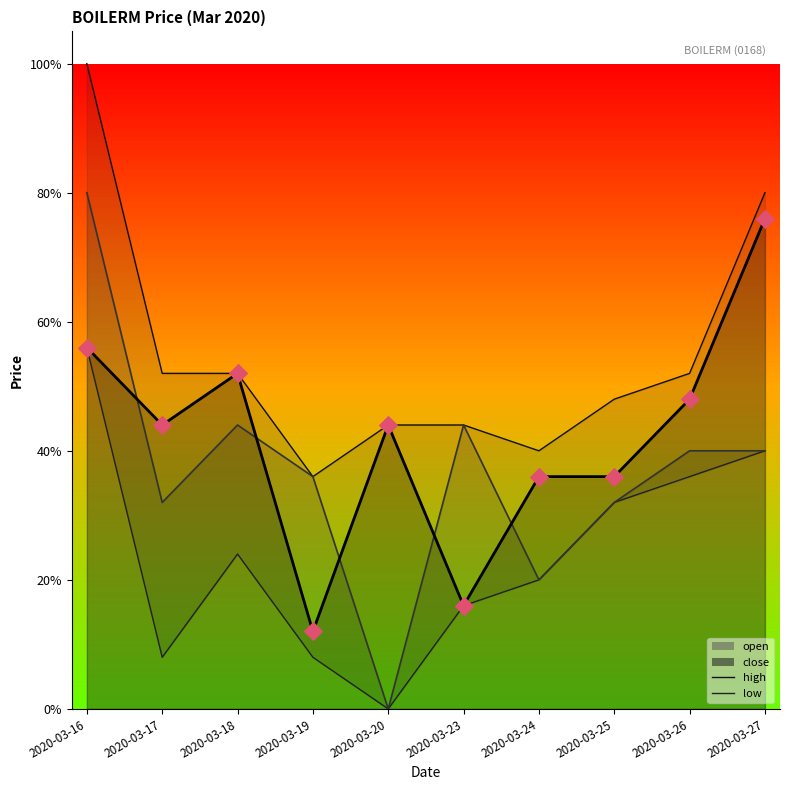

Which series contains the highest Y value?

high